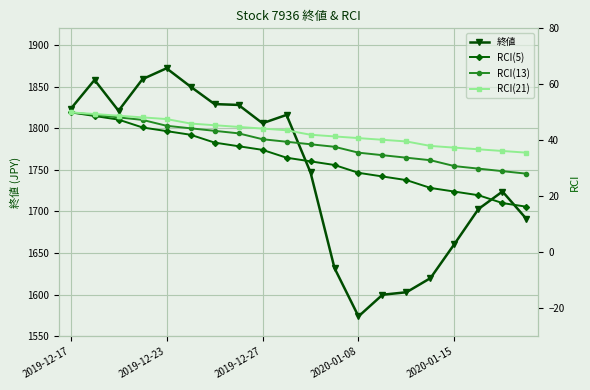

How many lines are shown in the chart?

4